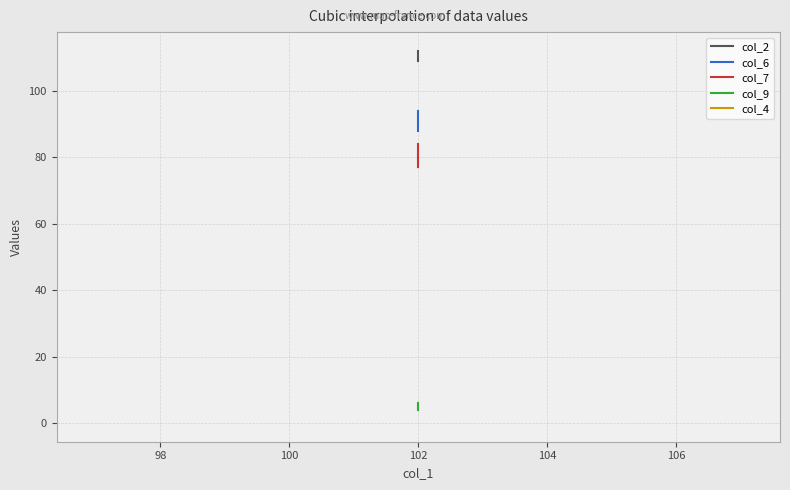

Reading left to right, list all the values displayed in this chart.

col_2: 112	109
col_6: 88	94
col_7: 84	77
col_9: 4	6
col_4: 0	0